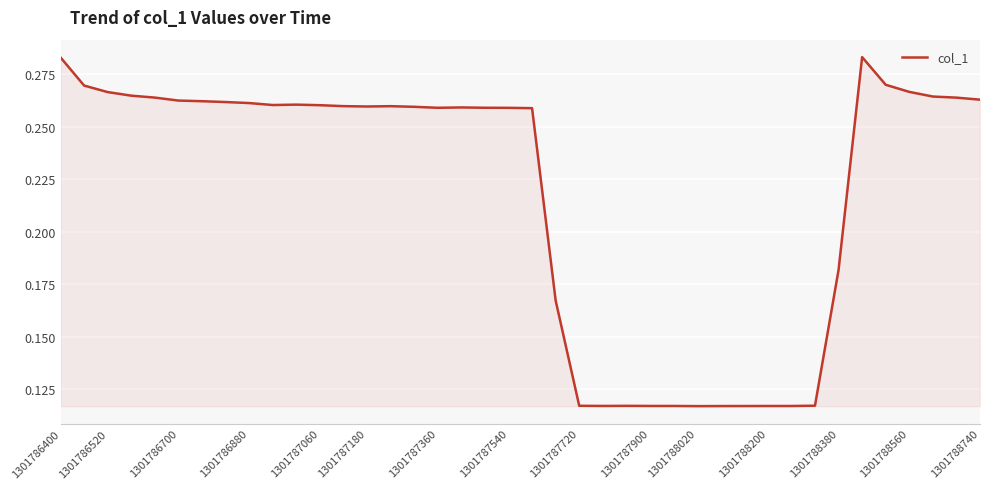

Count the values in the range 0 to 1.

40